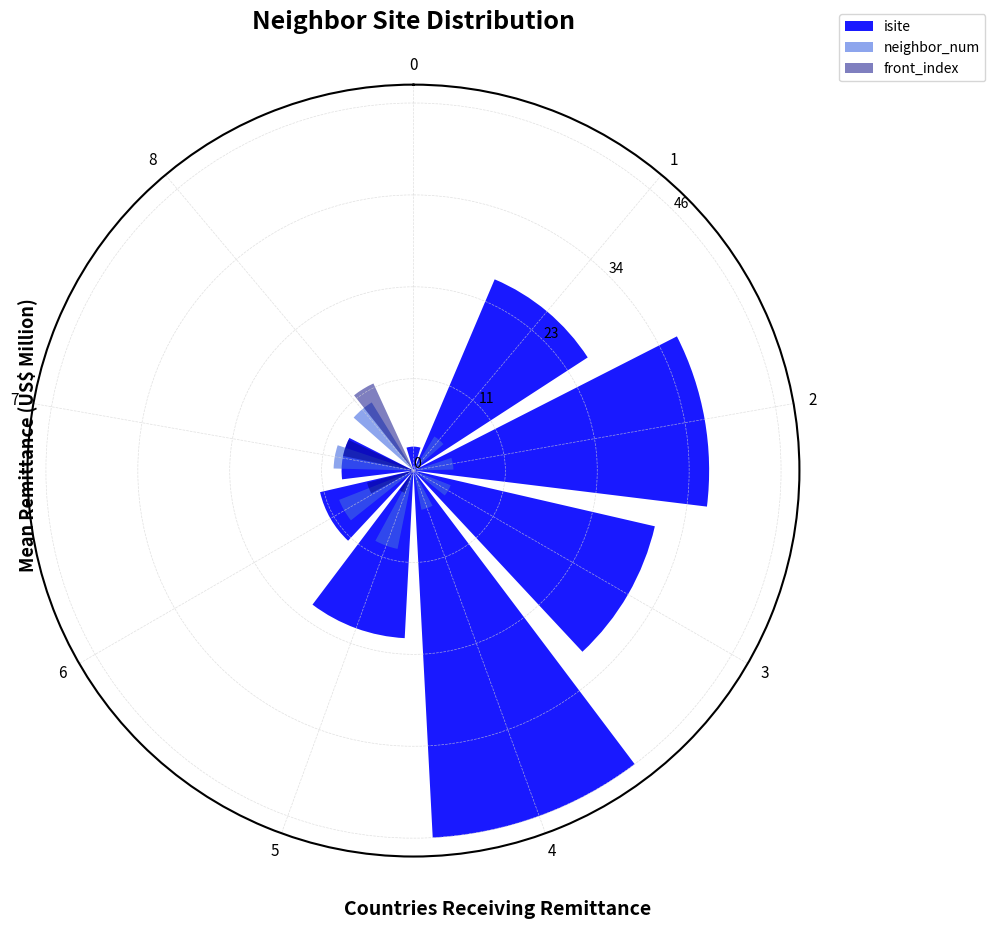

What is the value of the neighbor_num bar at the 5th from the left?

5